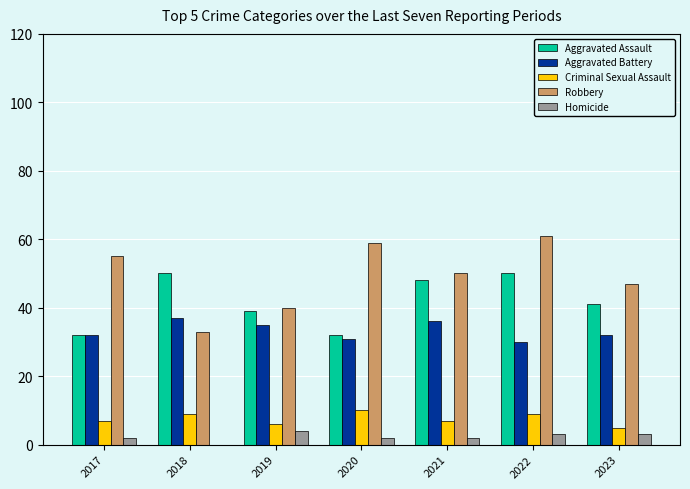

At which label is Robbery closest to 47?

2023